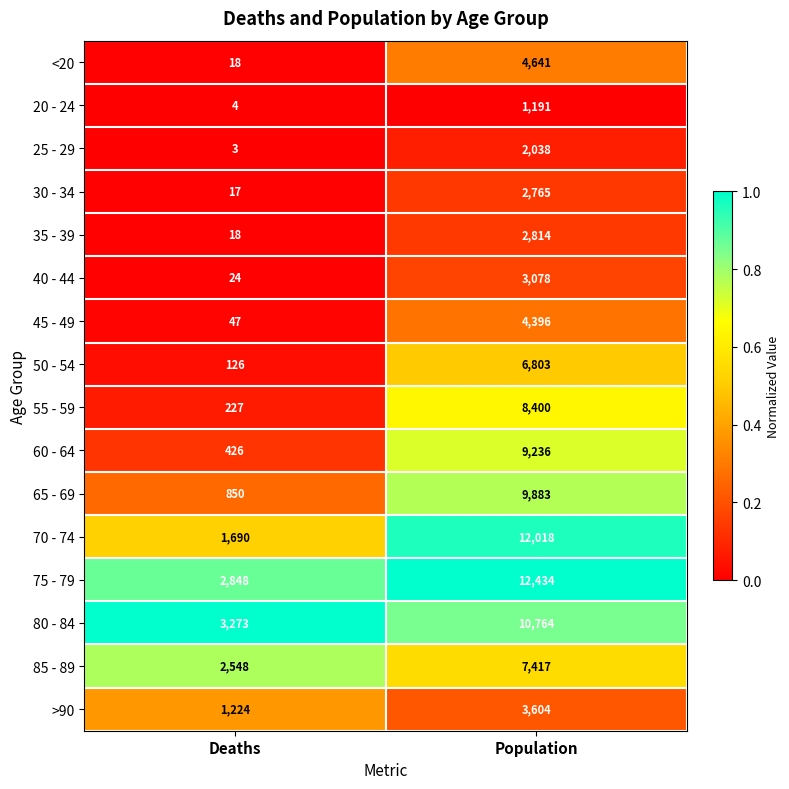

What is the total value across all series at Population?

101482